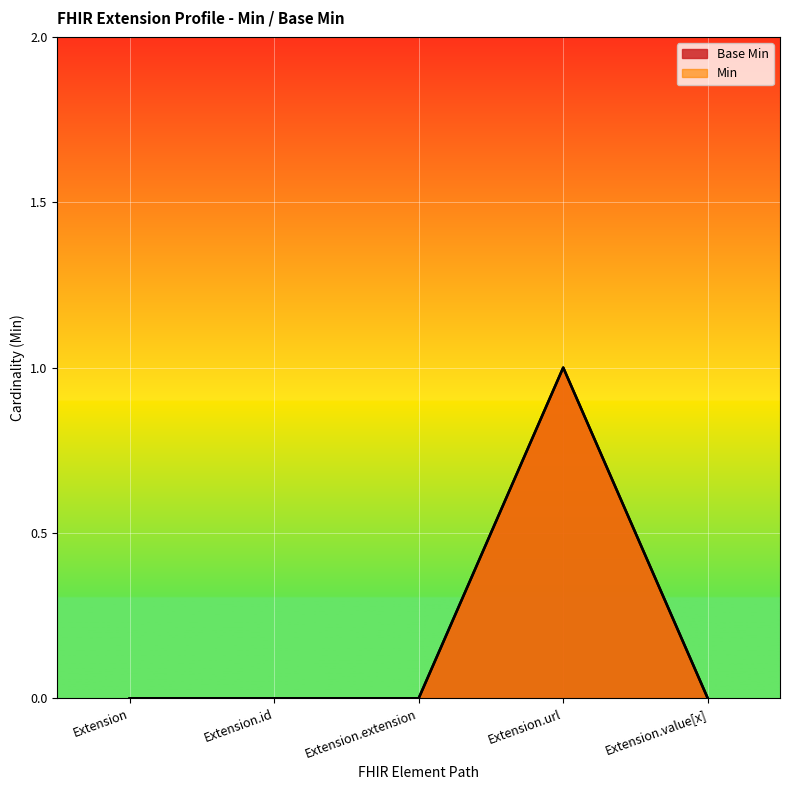

Reading right to left, list all the values displayed in this chart.

Base Min: Extension.value[x]=0	Extension.url=1	Extension.extension=0	Extension.id=0	Extension=0
Min: Extension.value[x]=0	Extension.url=1	Extension.extension=0	Extension.id=0	Extension=0